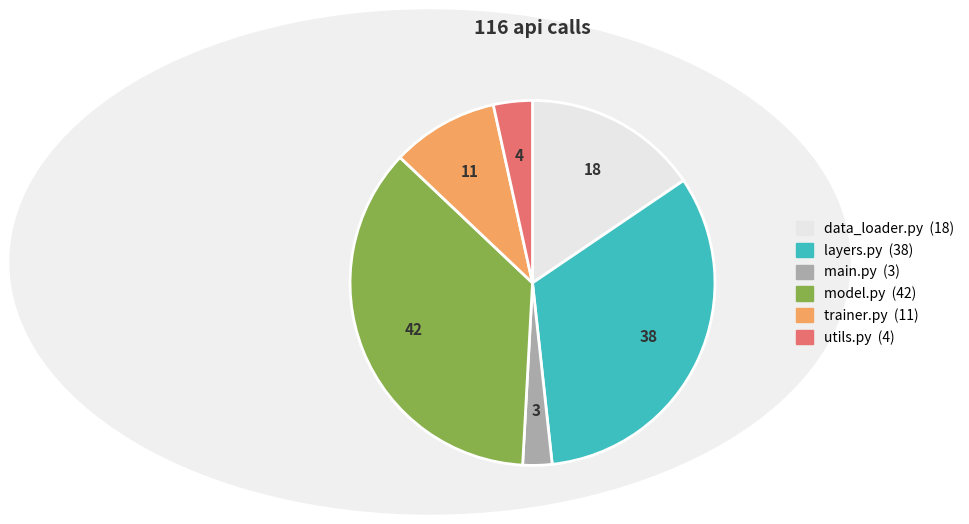

Is there a majority slice in this chart?

No